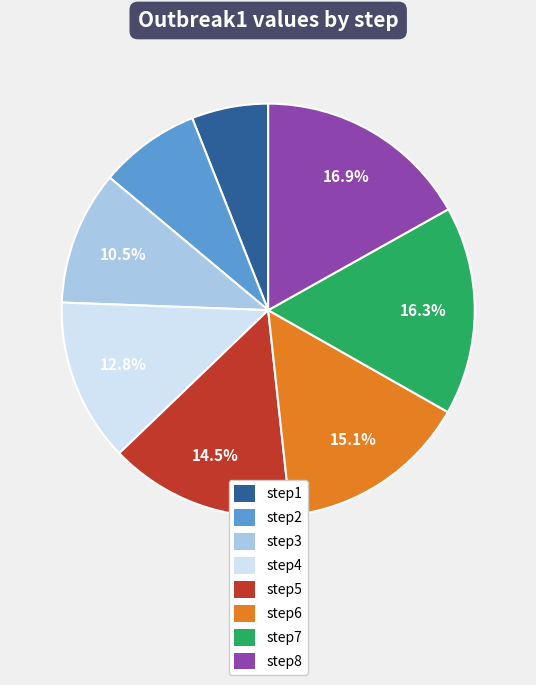

Rank the categories by value from highest to lowest.

step8, step7, step6, step5, step4, step3, step2, step1